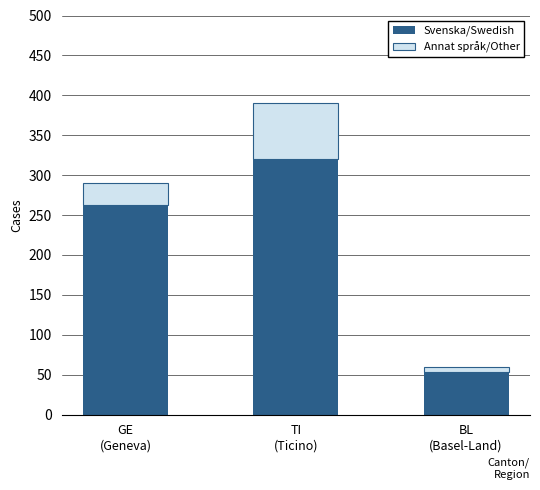

Rank the categories by Svenska/Swedish value from lowest to highest.

BL
(Basel-Land), GE
(Geneva), TI
(Ticino)